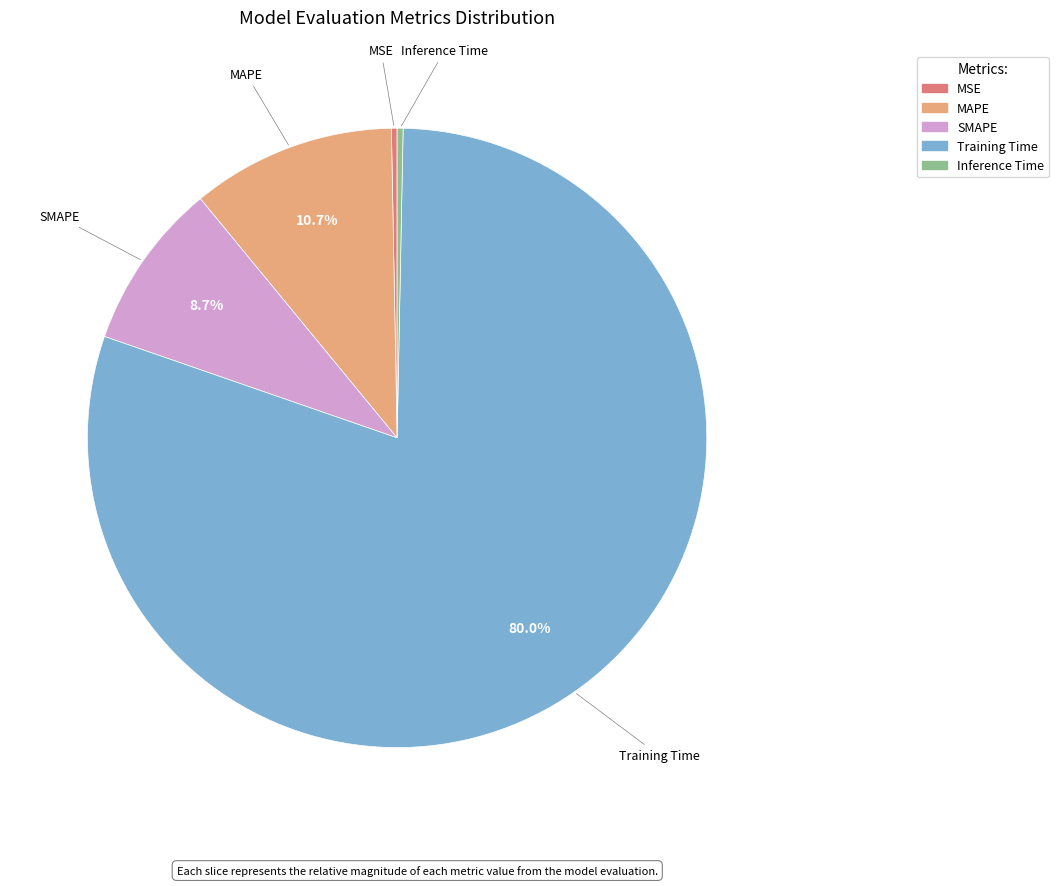

To the nearest percent, what is the combined percentage of SMAPE and MAPE?

19%